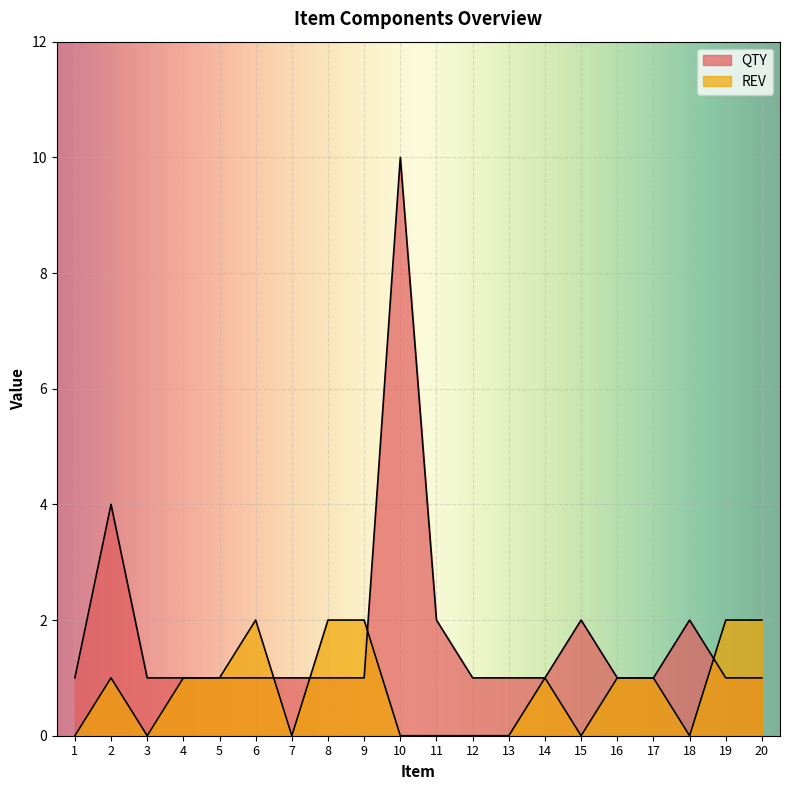

At which category does REV reach its first local peak?

2